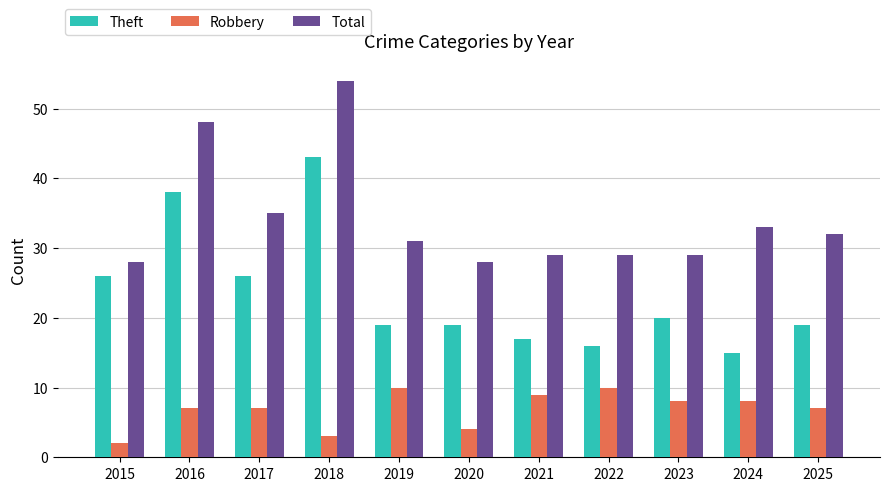

What are all the series names shown in the legend?

Theft, Robbery, Total